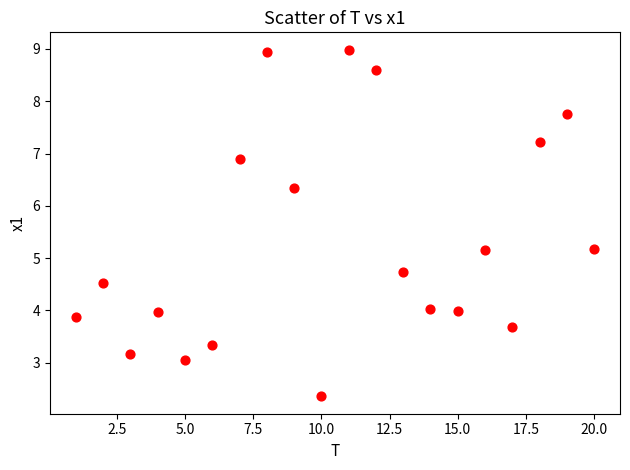

What is the range of Y values (max minus min)?

6.6